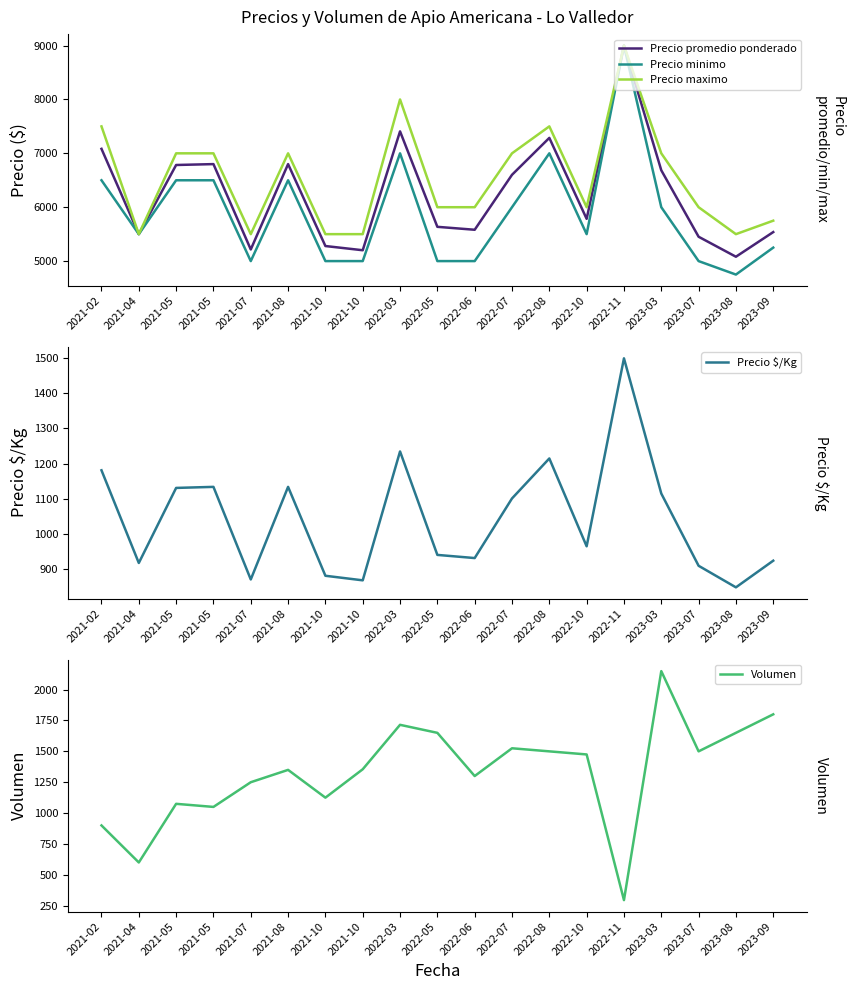

Which category has the lowest value in the Precio promedio ponderado series?

2023-08